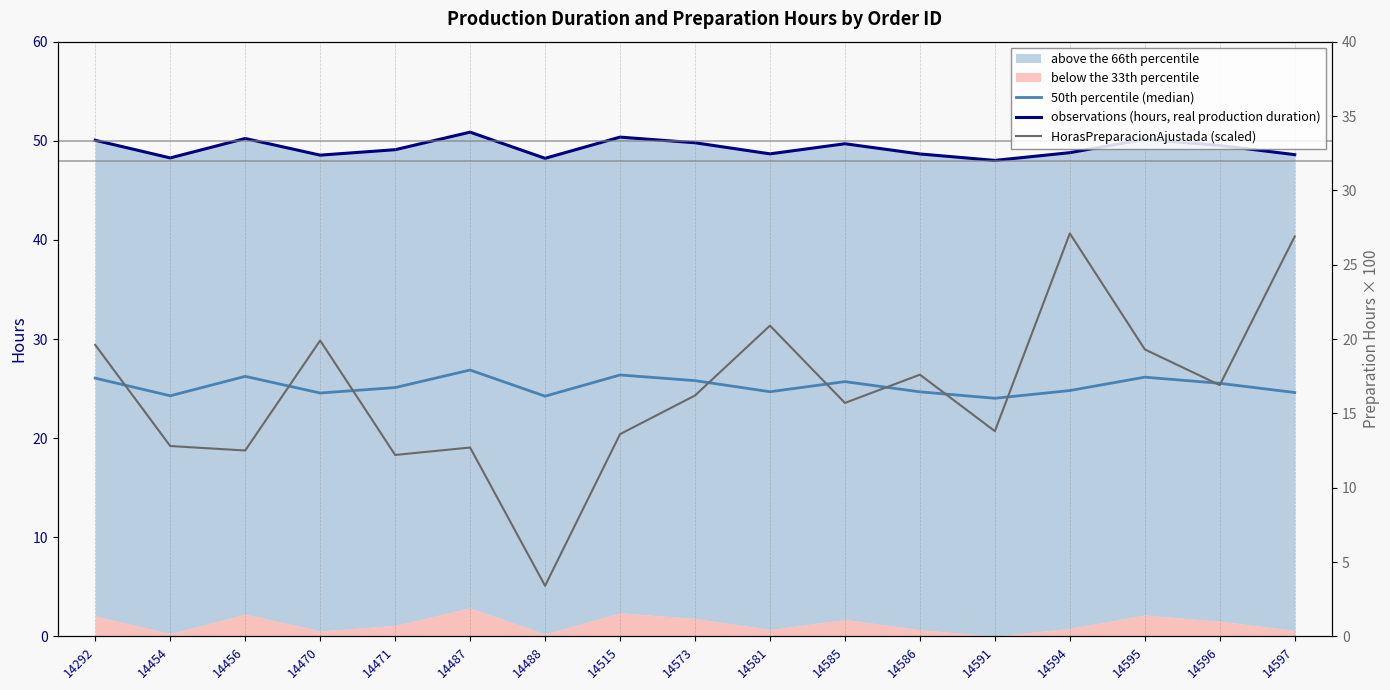

The observations (hours, real production duration) series shows 48.7 at 14581. True or false?

True